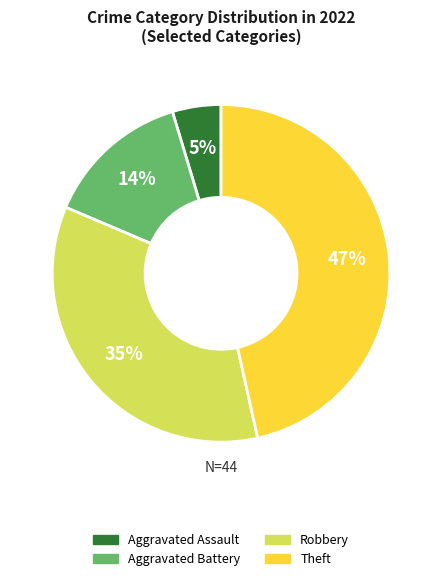

Does Aggravated Battery account for over 50% of the chart?

No